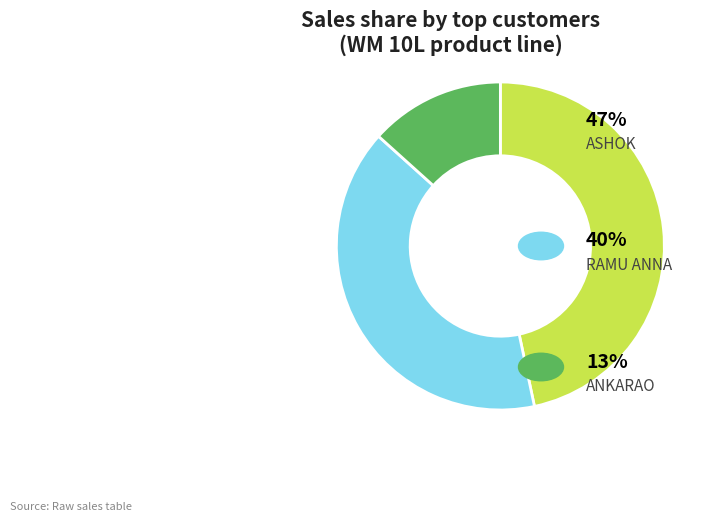

Is there any slice that represents more than half of the pie?

No